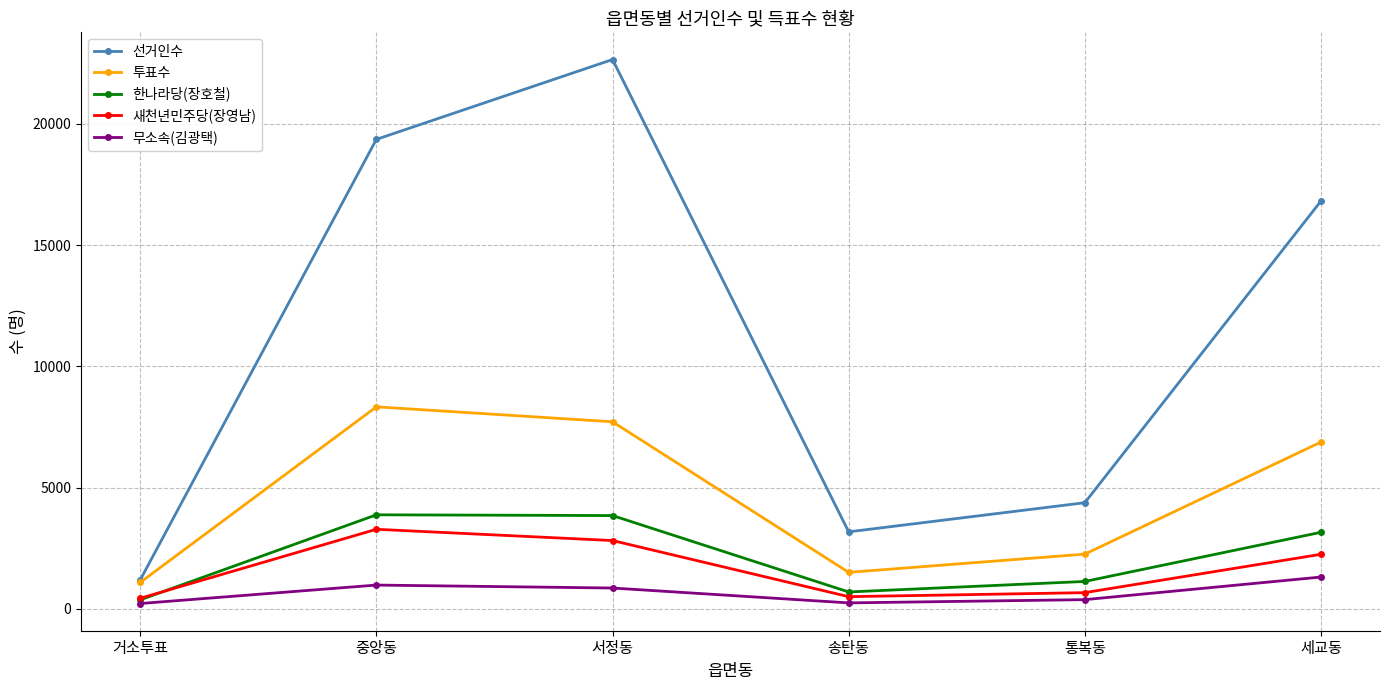

What is the approximate value of 한나라당(장호철) at 세교동?

3161